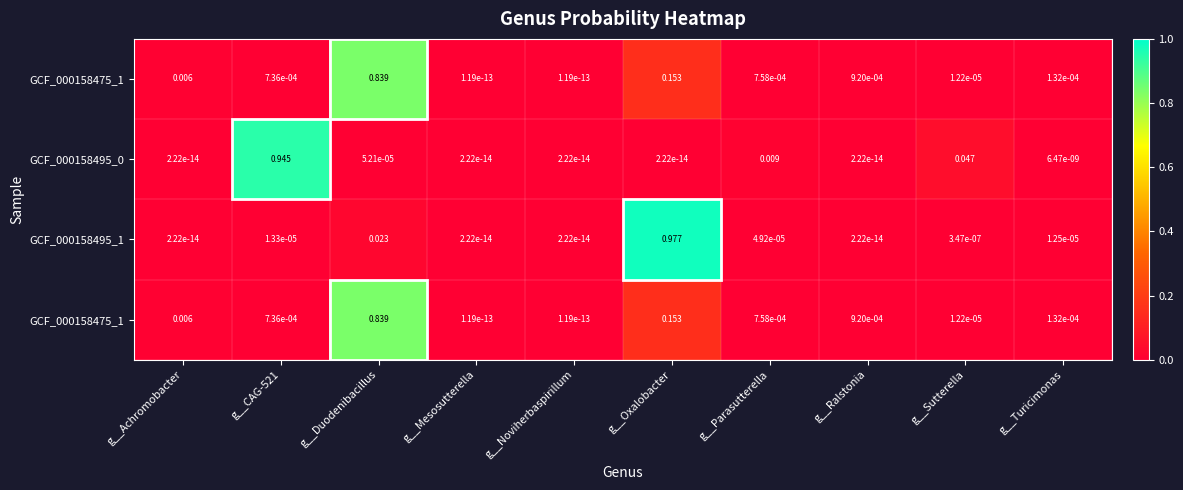

What is the greatest value displayed?

1.0